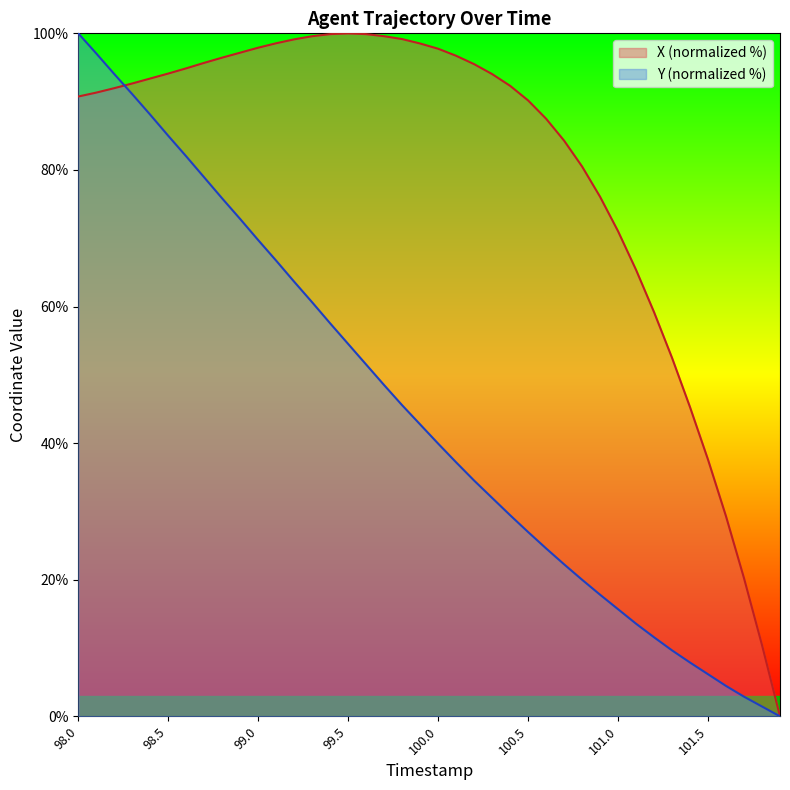

At how many categories does at least one series exceed 77?

29